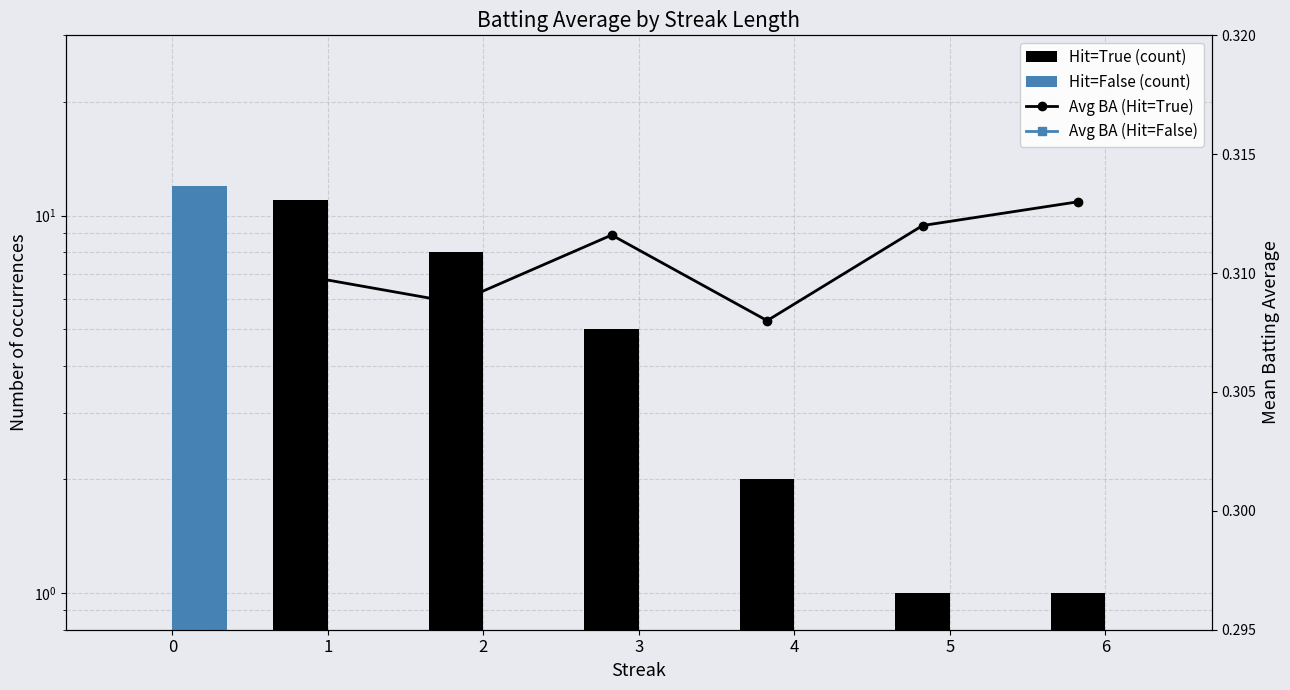

What is the difference between the maximum and second lowest values in the Hit=True (count) series?

10.0